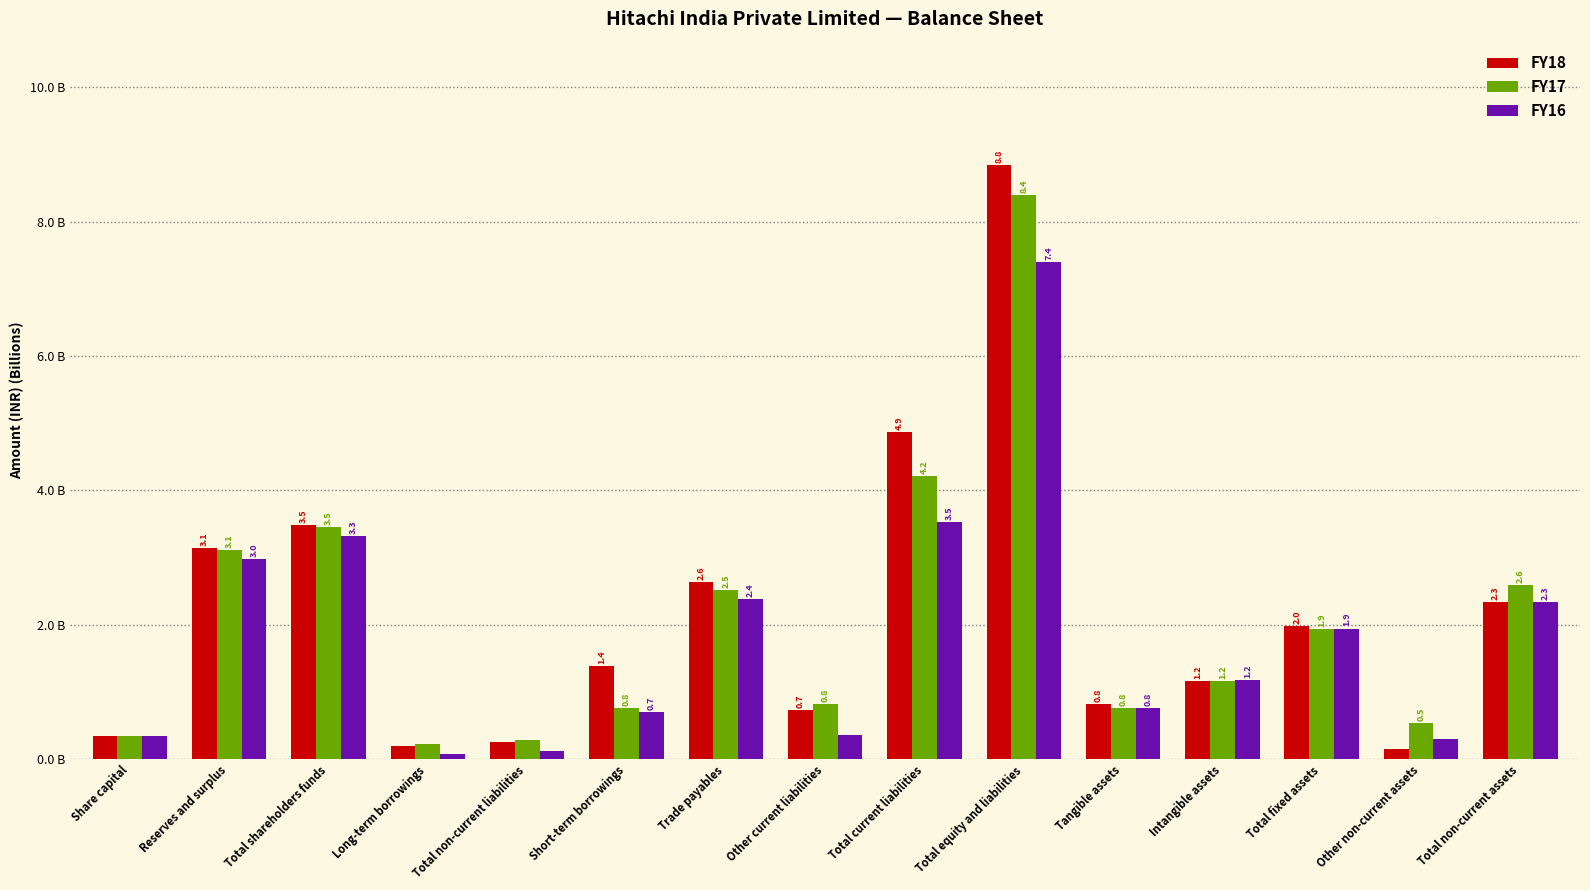

What position from the left is Reserves and surplus?

2